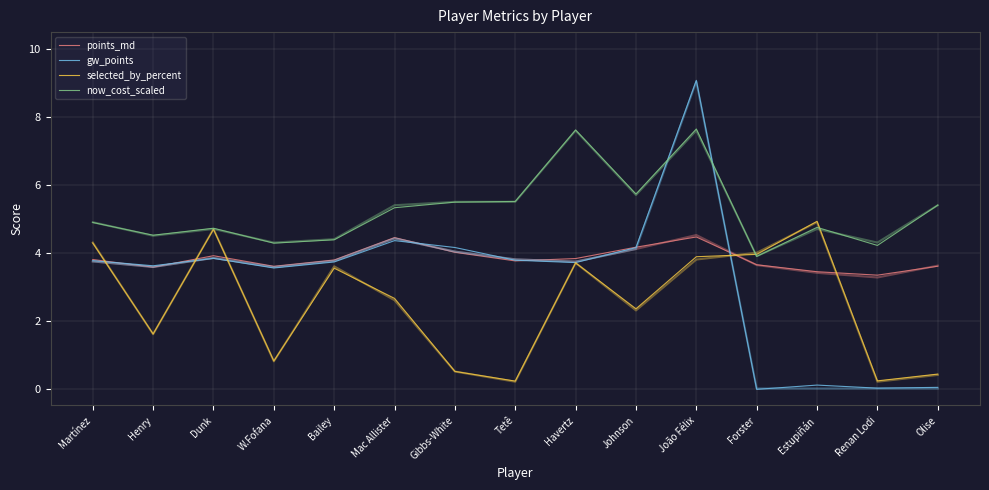

What is the sum of all selected_by_percent values?

37.8